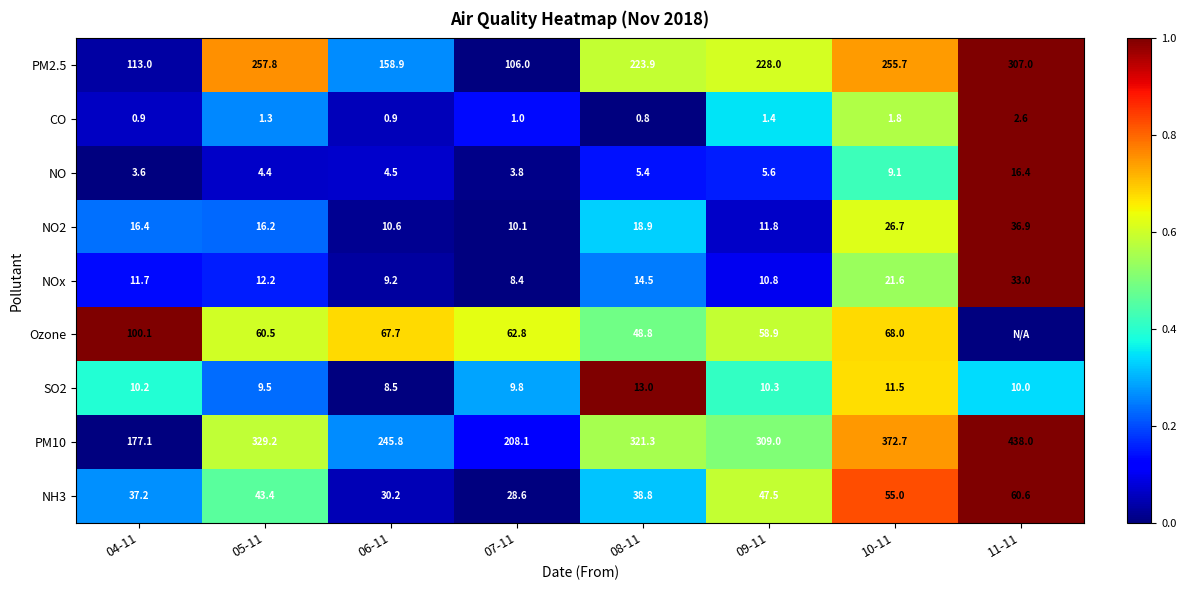

Where does the NOx series first go above 12?

05-11